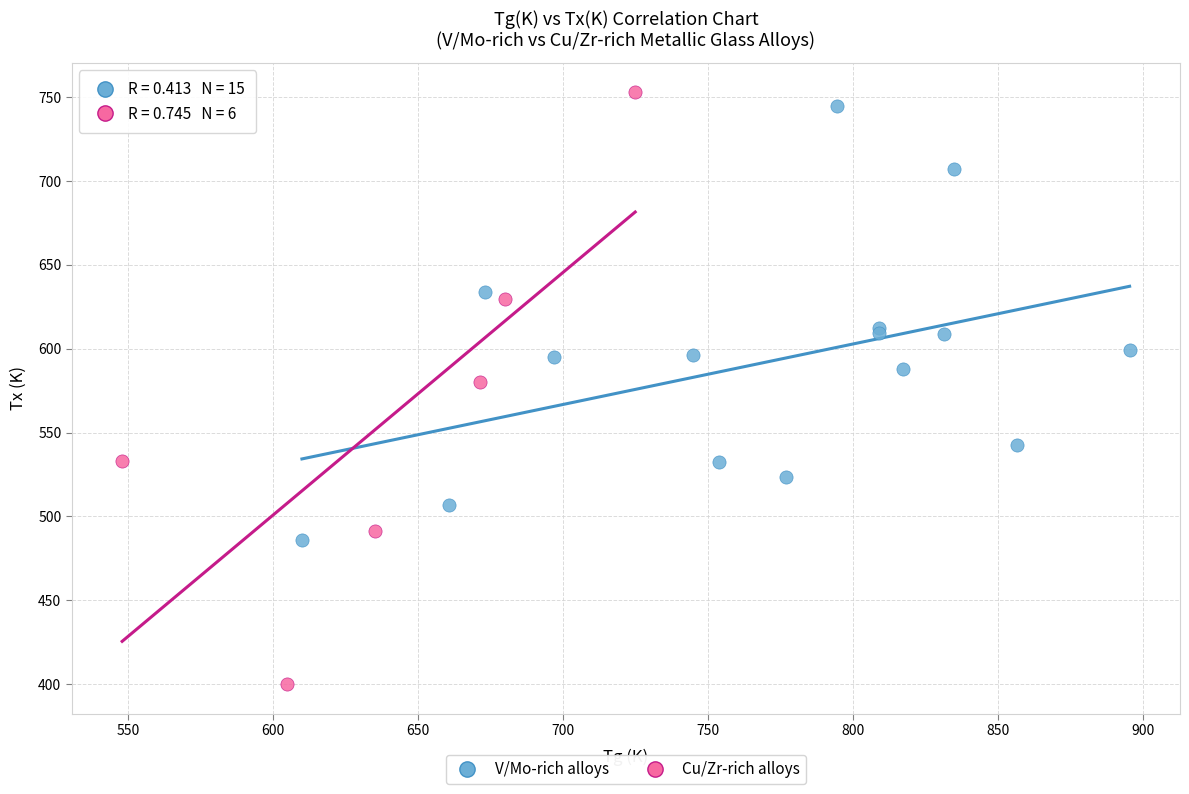

Which series has the widest spread of Y values?

Cu/Zr-rich alloys